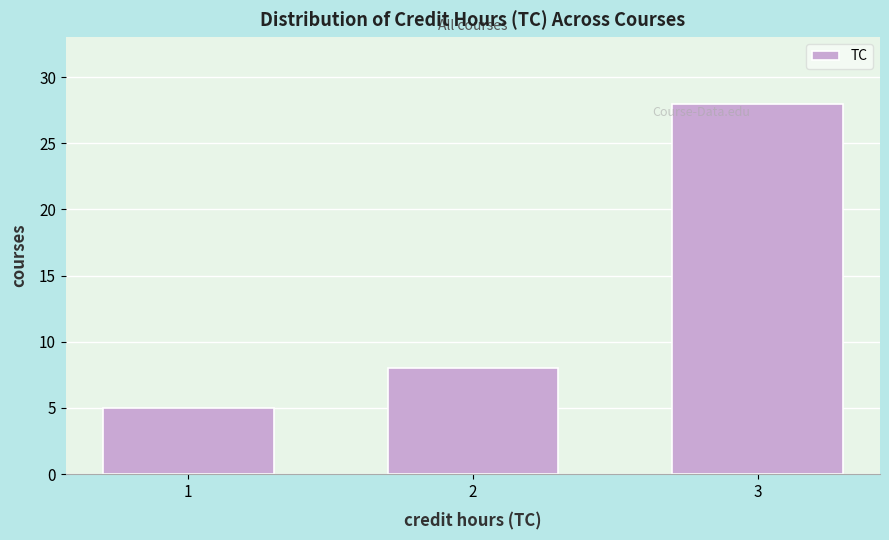

Reading left to right, what are all the values shown in this chart?

1=5	2=8	3=28